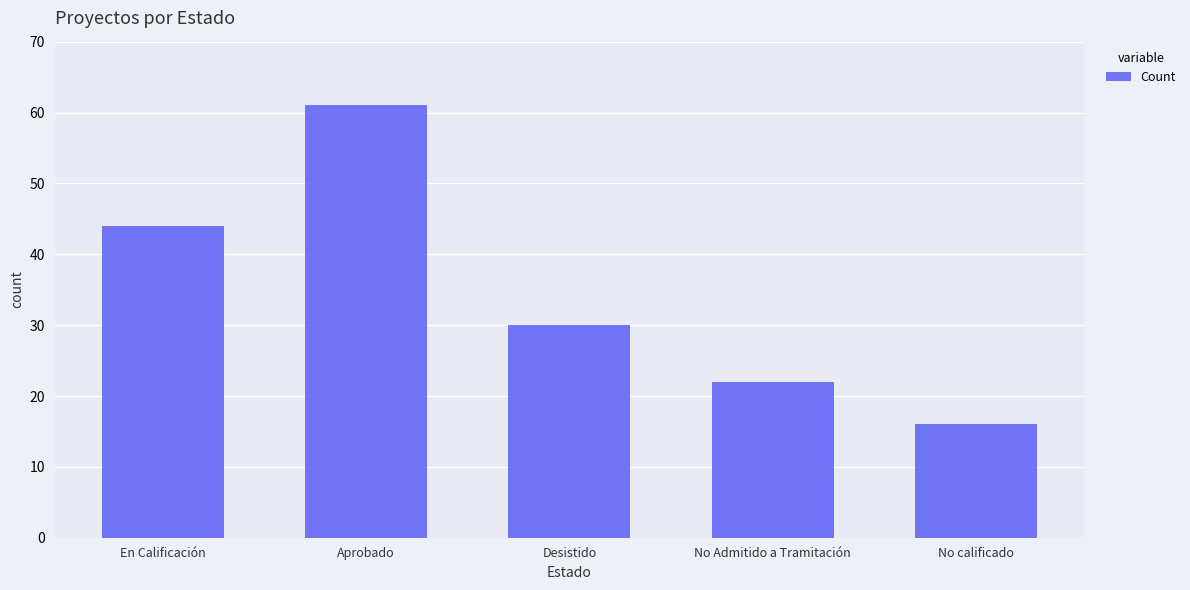

Reading right to left, list all the values displayed in this chart.

No calificado=16	No Admitido a Tramitación=22	Desistido=30	Aprobado=61	En Calificación=44